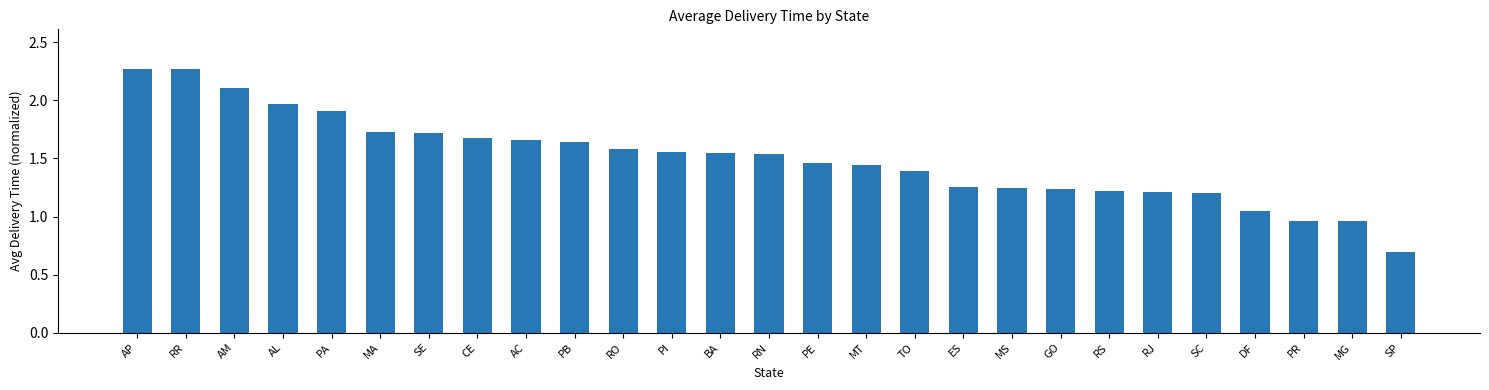

At which label does the data first exceed 1?

AP